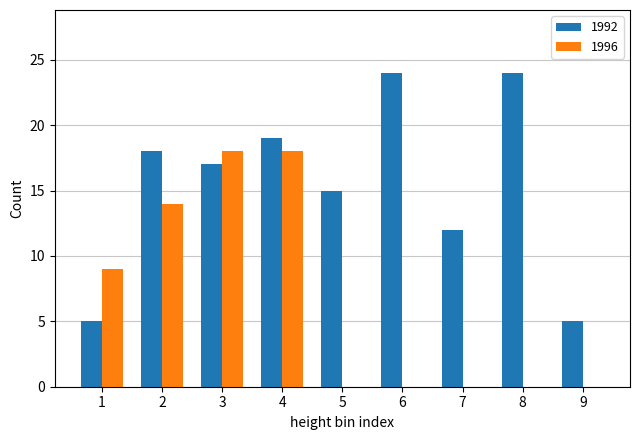

What is the total value across all series at 7?

12